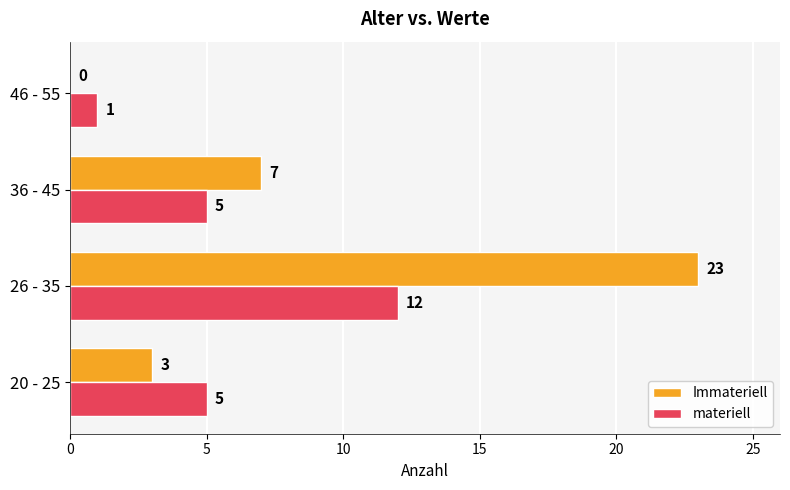

How many Immateriell values are between 3 and 23?

3